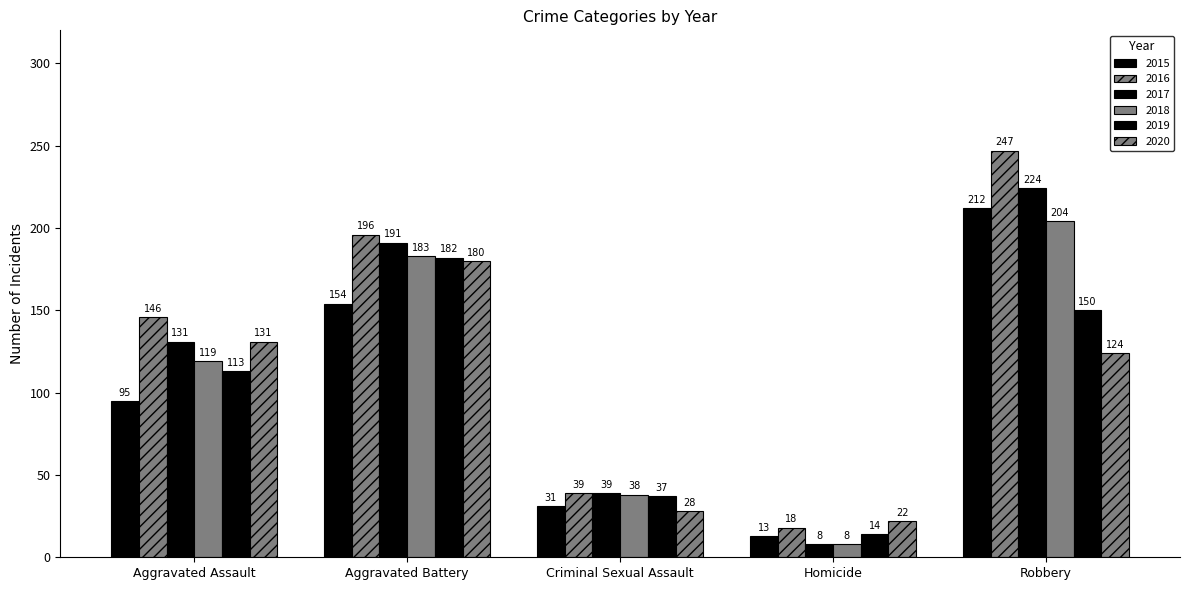

Reading left to right, extract all data points from this chart.

2015: 95	154	31	13	212
2016: 146	196	39	18	247
2017: 131	191	39	8	224
2018: 119	183	38	8	204
2019: 113	182	37	14	150
2020: 131	180	28	22	124